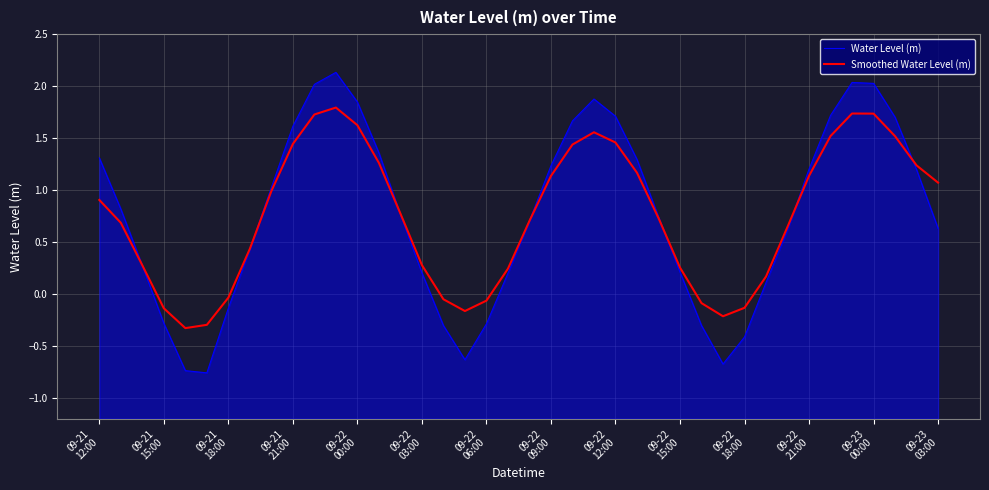

Which series has the widest spread of values?

Water Level (m)